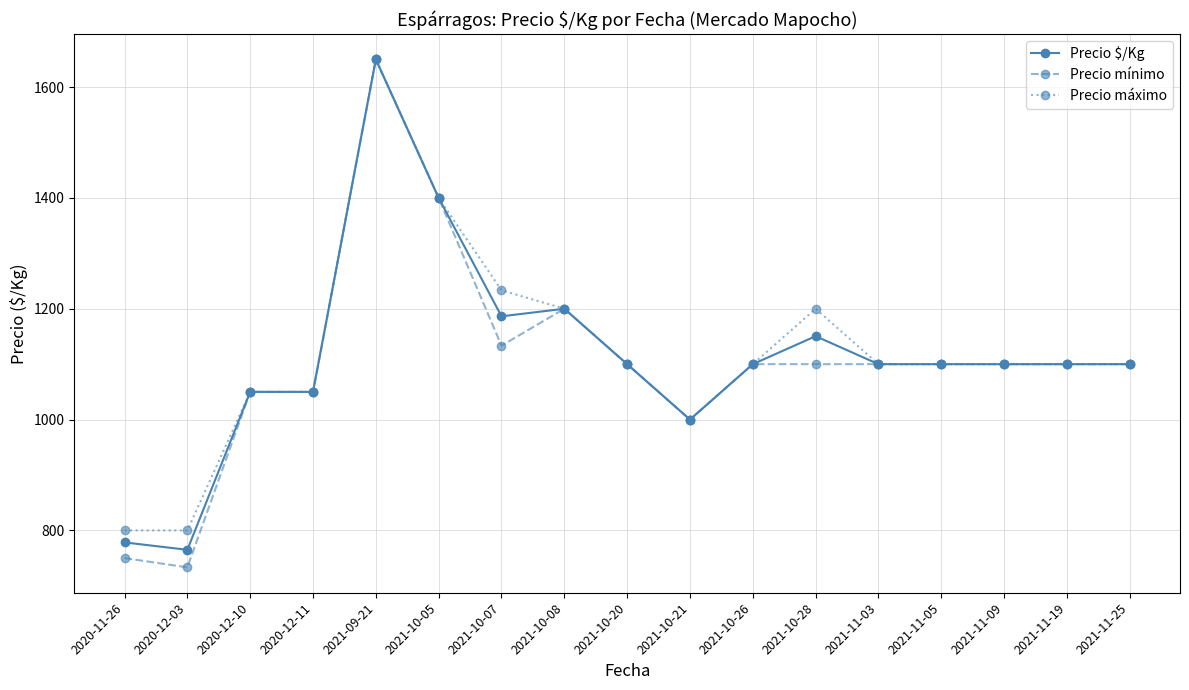

Where does the Precio $/Kg series first go above 1100?

2021-09-21